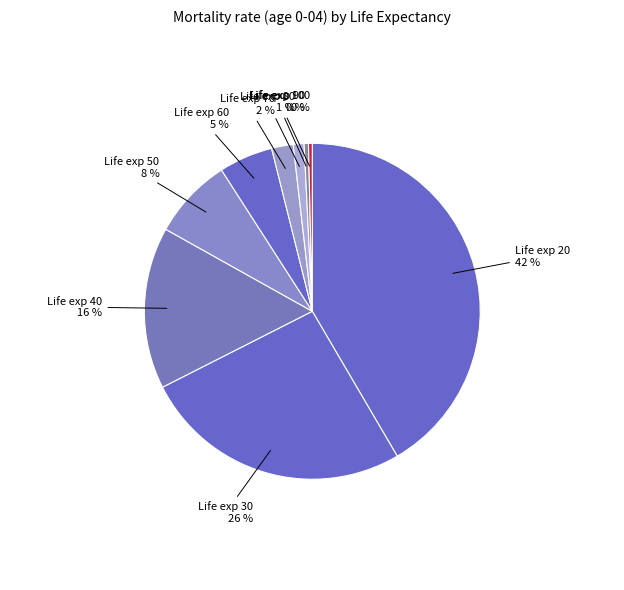

To the nearest percent, what portion does Life exp 60 represent?

5%